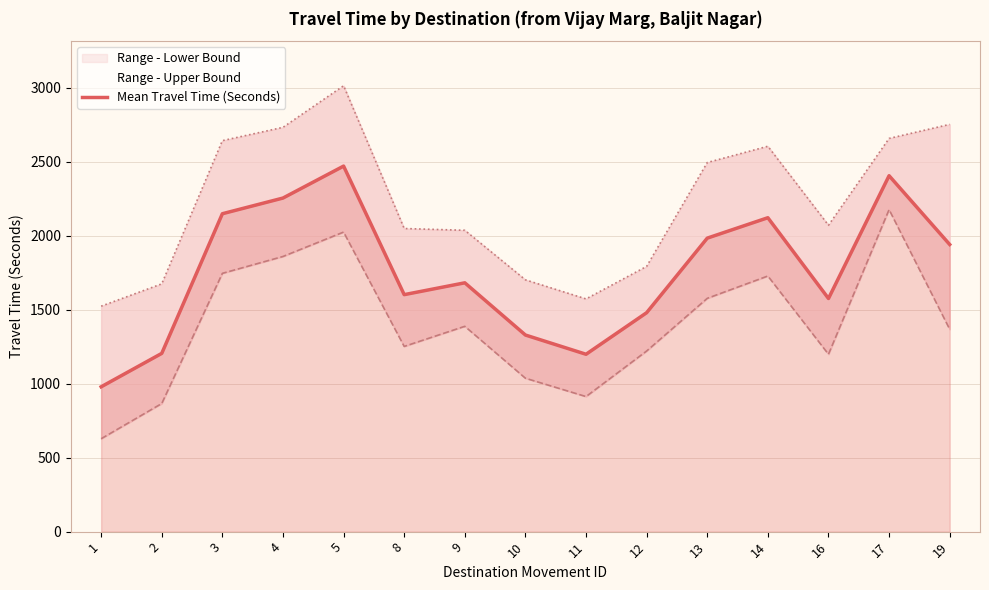

Where is Range - Upper Bound nearest to the value 2269?

16